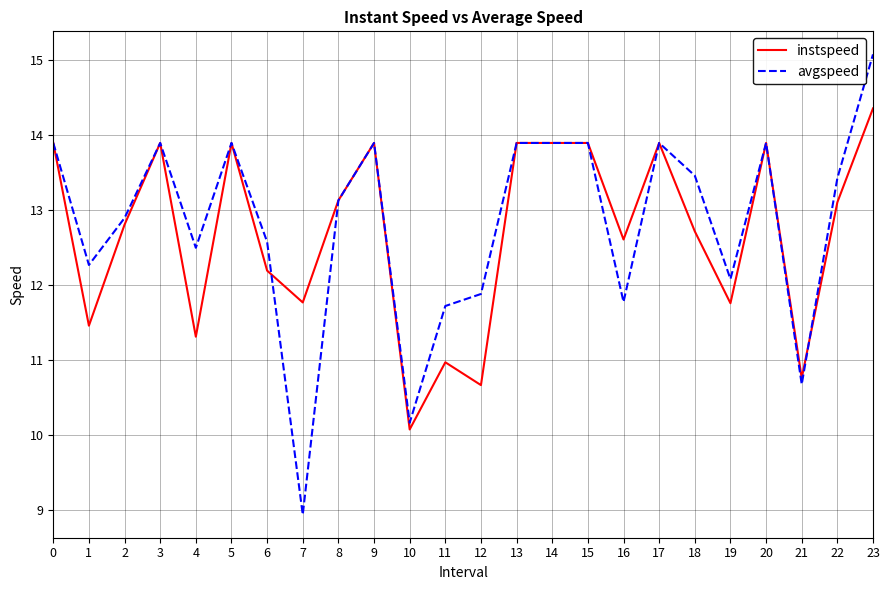

True or false: avgspeed has more than 1 interior local peaks.

True